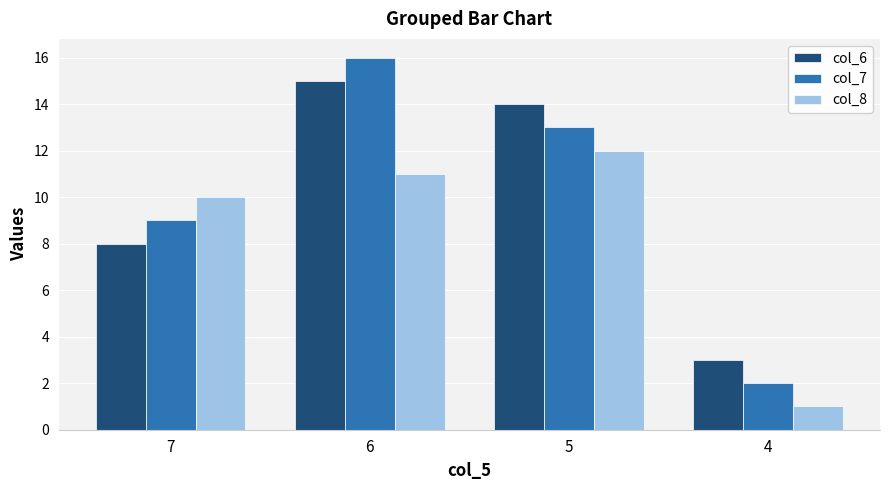

What is the value of the col_6 bar at the 1st from the left?

8